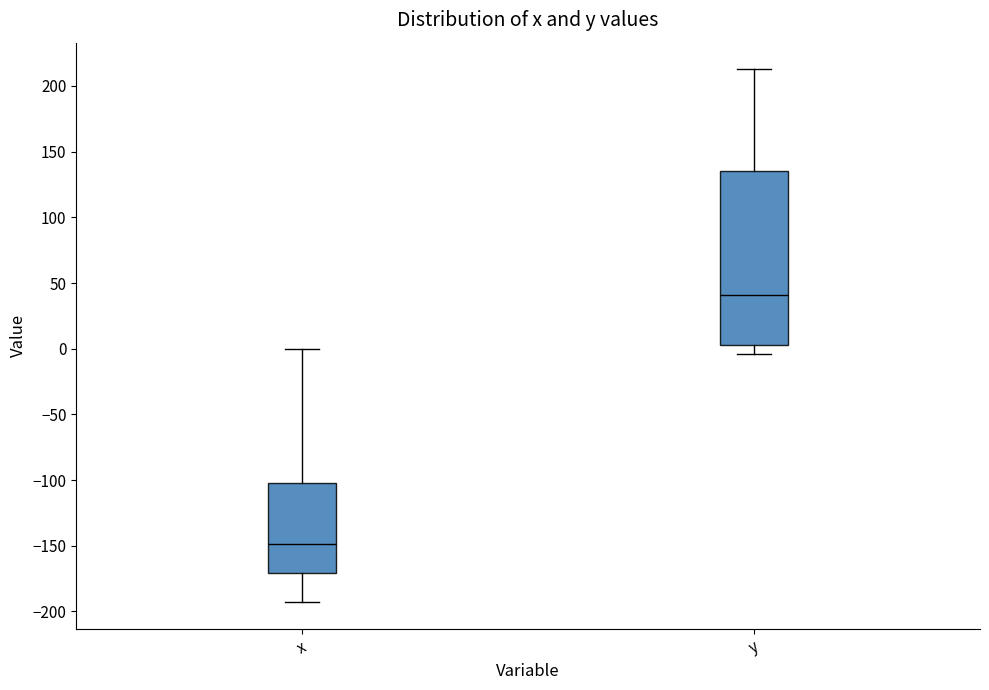

Reading left to right, transcribe this box plot: for each box, give where its median line is, the range the box spans, and where its two whiskers end, as read against the y-axis. The values are not printed on the chart, so give them approximately, as read against the axis.

x: median -150, box -170 to -100, whiskers -195 to 0
y: median 40, box 5 to 135, whiskers -5 to 215